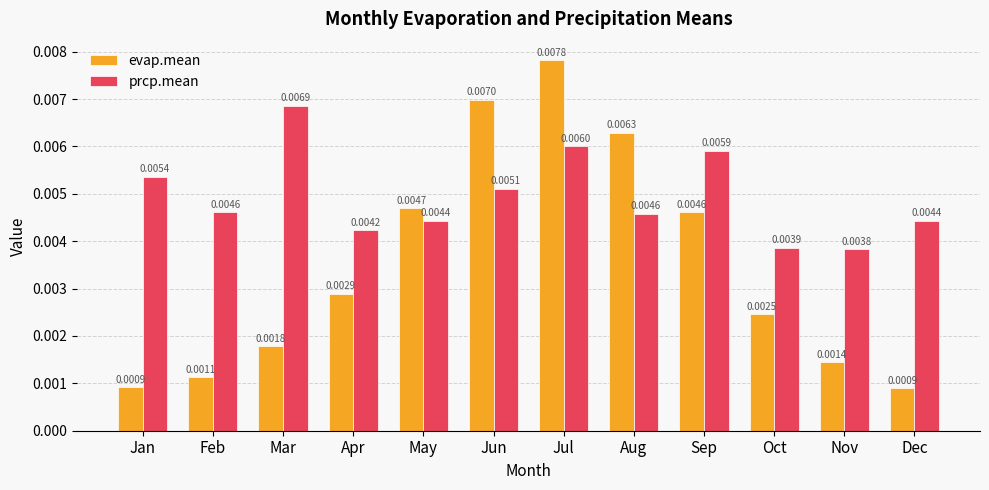

Which category has the highest value in the prcp.mean series?

Mar